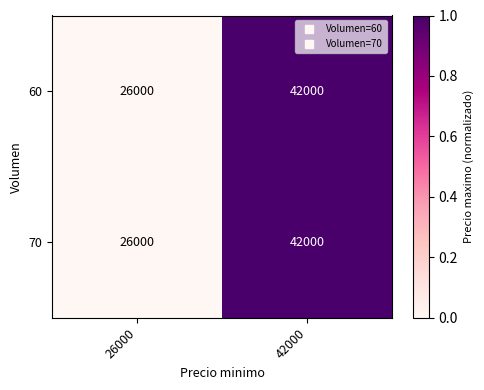

The value of 70 at 26000 is 11037. True or false?

False